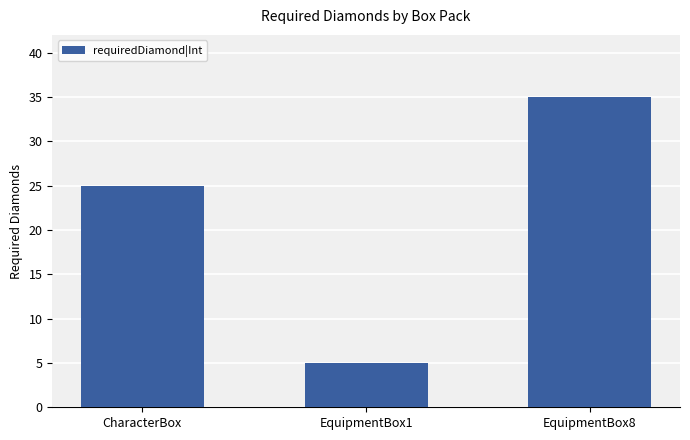

Does the chart contain stacked bars?

No